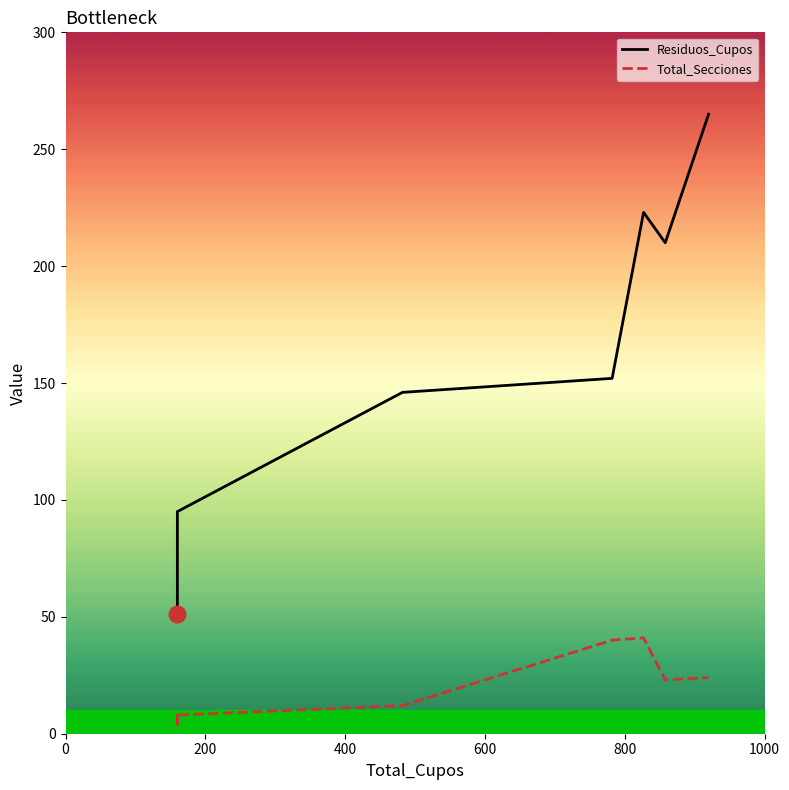

At how many categories does at least one series exceed 142?

5